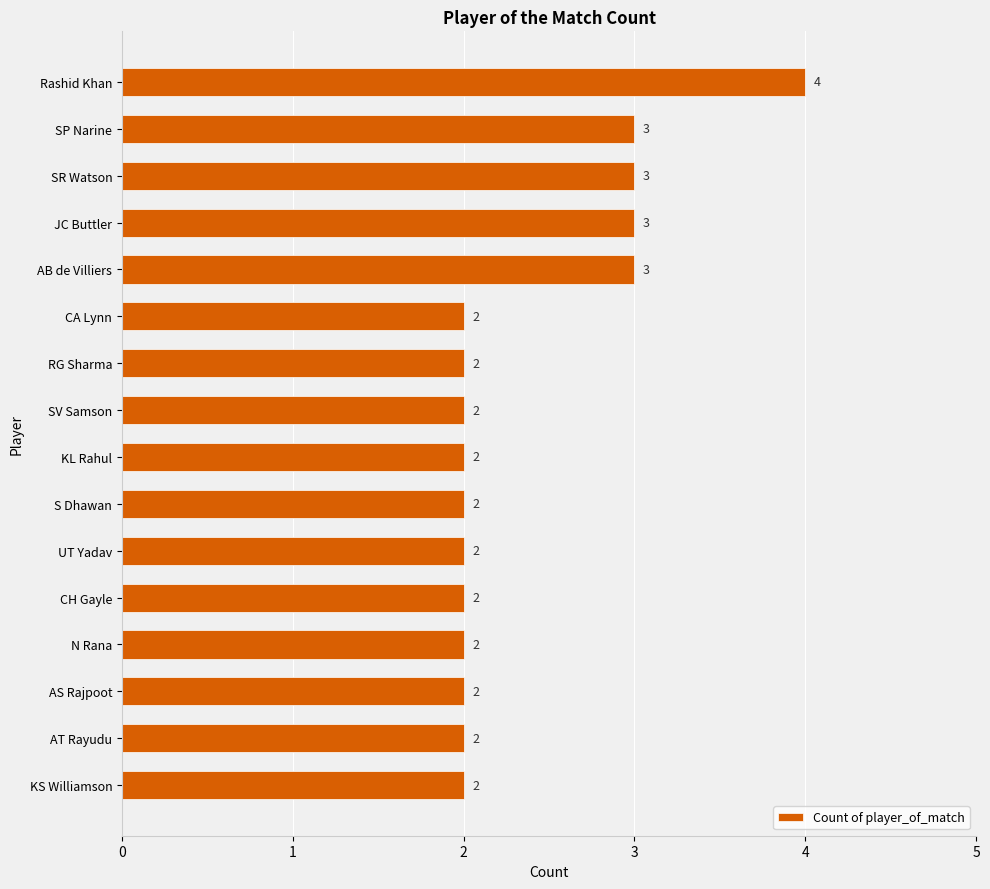

How many data points are above 2?

5